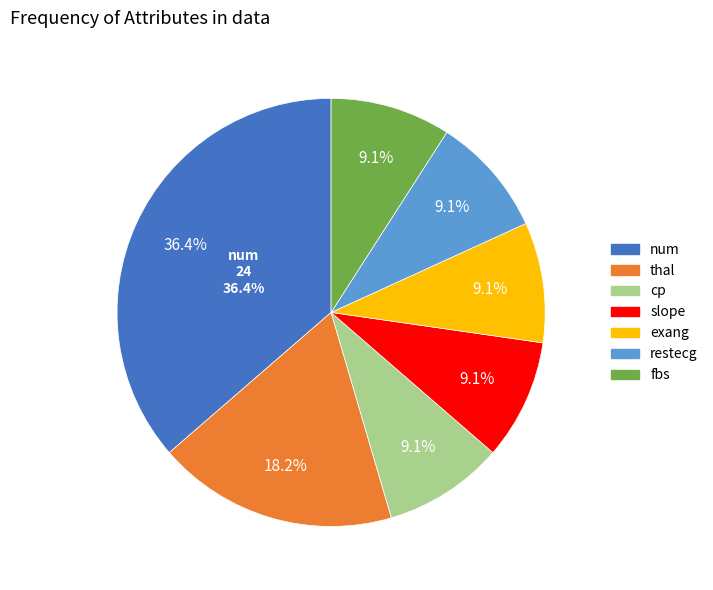

How many slices are in this pie chart?

7